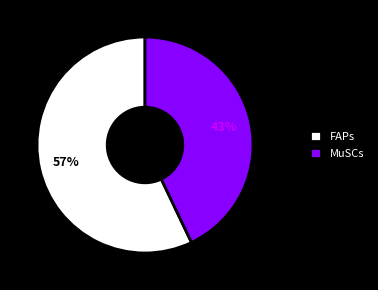

What percentage is the MuSCs slice, to the nearest percent?

43%